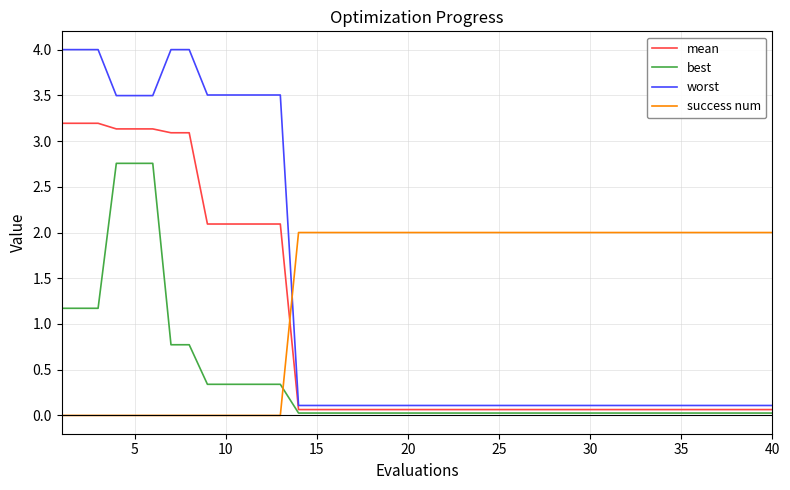

Which series has the widest spread of values?

worst